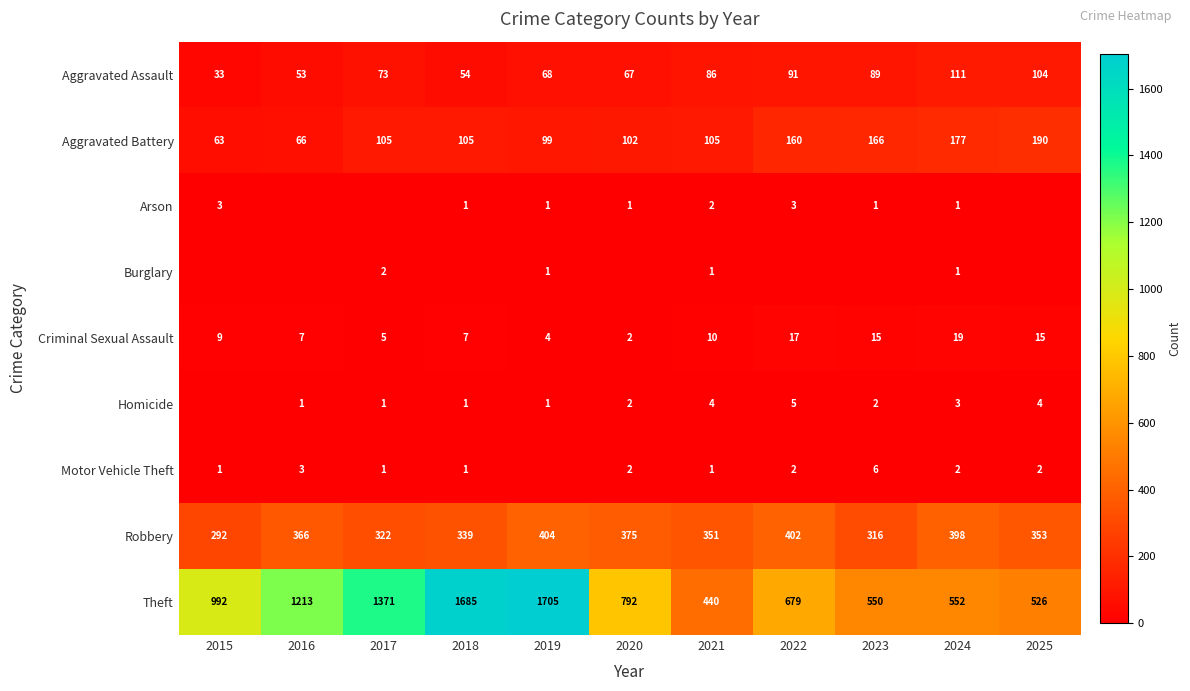

Is it true that Motor Vehicle Theft equals 1 at 2018?

True